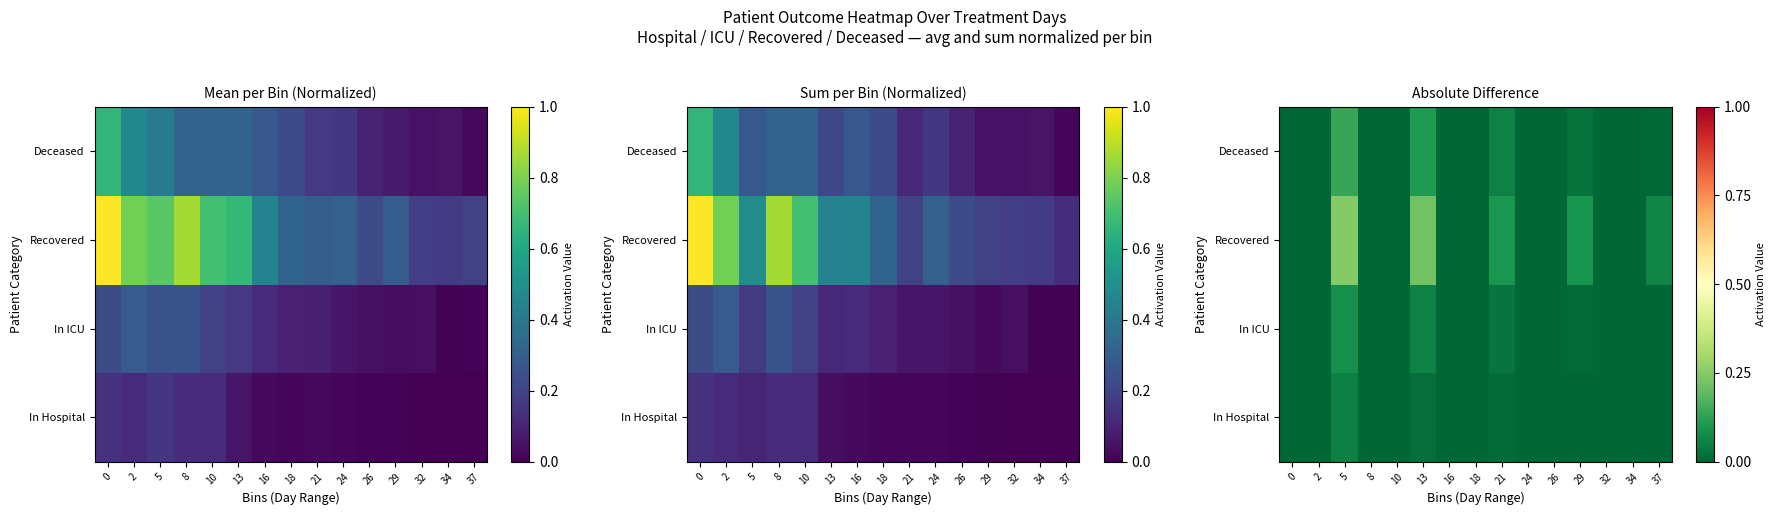

Rank the series at 37 from highest to lowest value.

Recovered, Deceased, In ICU, In Hospital